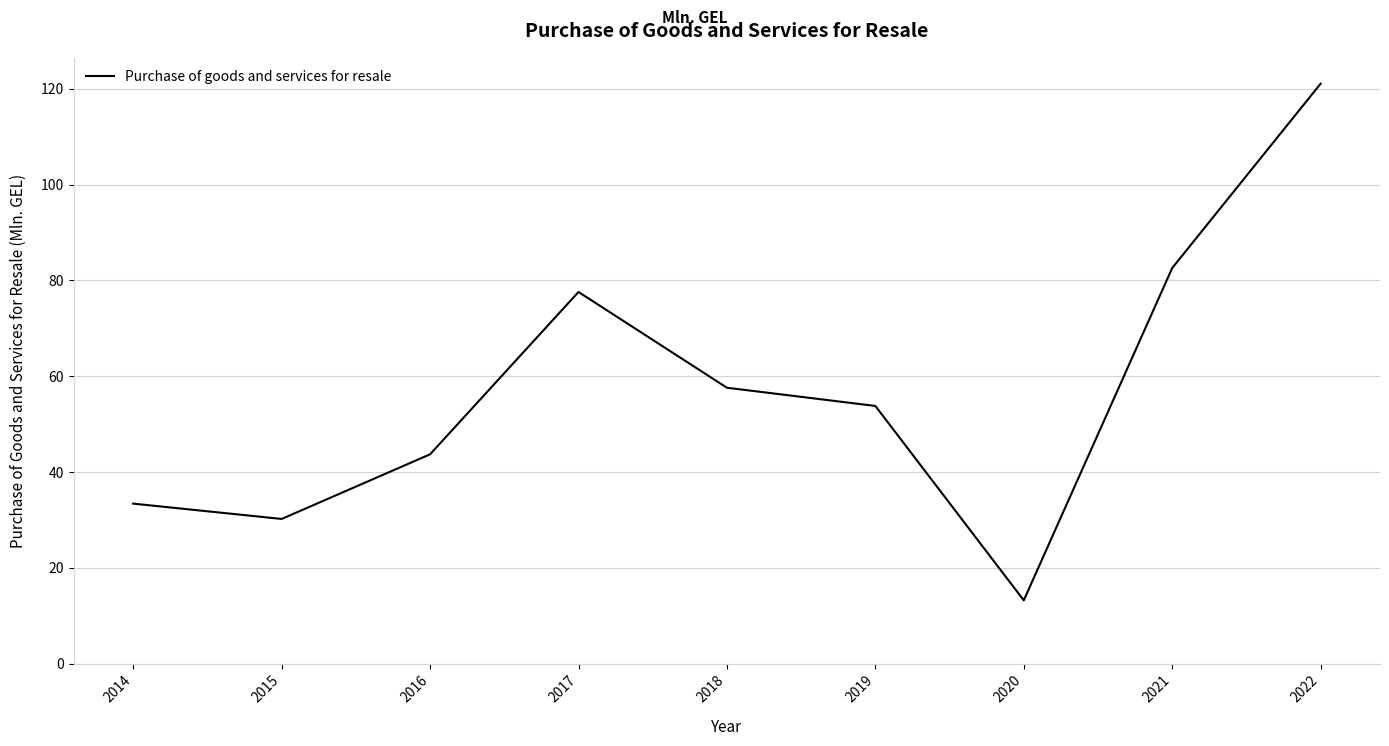

Rank the categories by value from highest to lowest.

2022, 2021, 2017, 2018, 2019, 2016, 2014, 2015, 2020